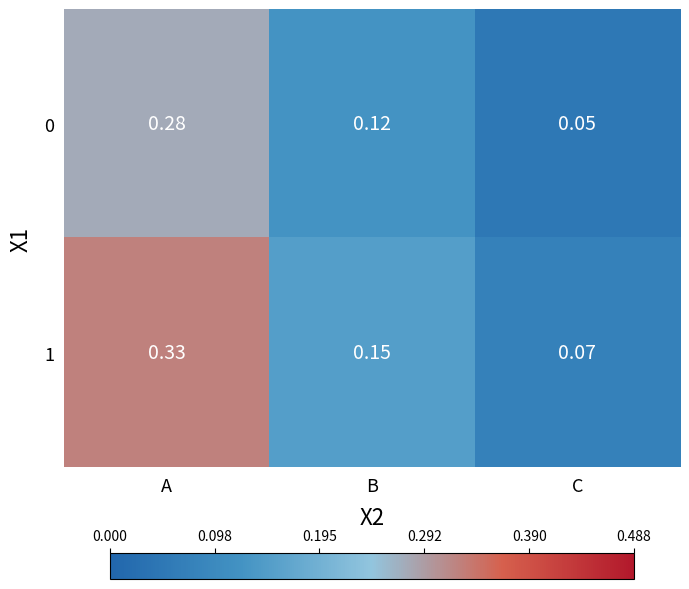

At which category does the chart reach its minimum across all series?

C